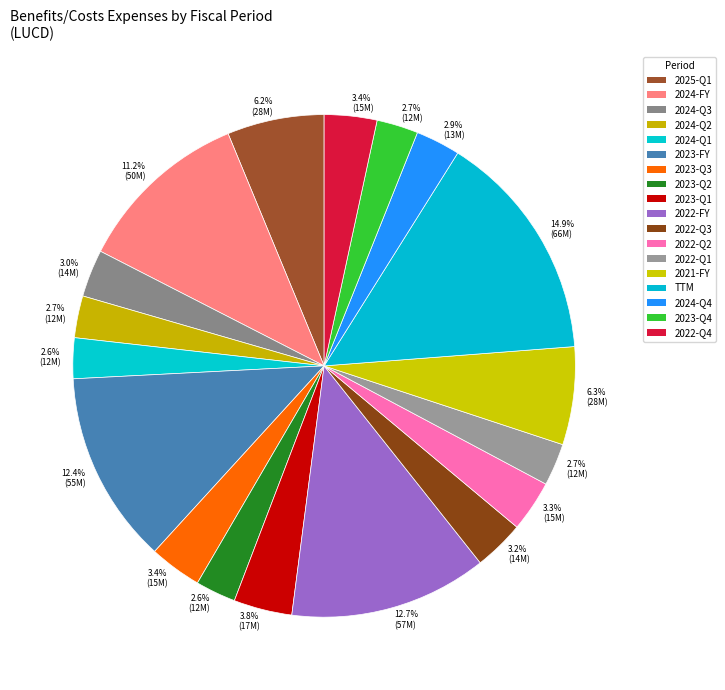

Does any single category account for the majority?

No